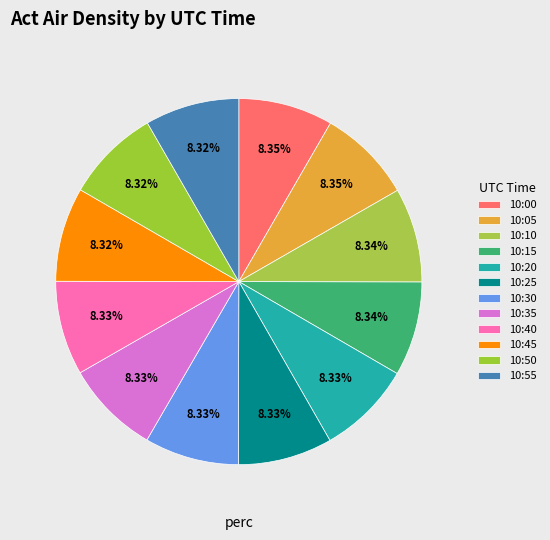

Rank the categories by value from lowest to highest.

10:55, 10:50, 10:45, 10:25, 10:40, 10:35, 10:30, 10:20, 10:15, 10:10, 10:00, 10:05